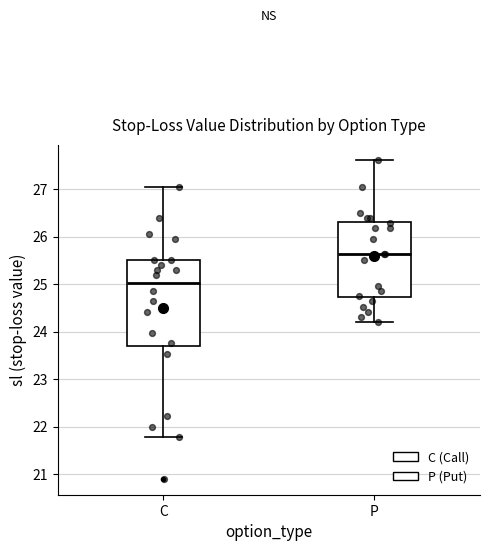

Reading left to right, read every box against the y-axis: the position of its median line, the range the box covers, and the ends of its whiskers. The values are not printed on the chart, so give them approximately, as read against the axis.

C: median 25.0, box 23.7 to 25.5, whiskers 21.8 to 27.1
P: median 25.6, box 24.7 to 26.3, whiskers 24.2 to 27.6